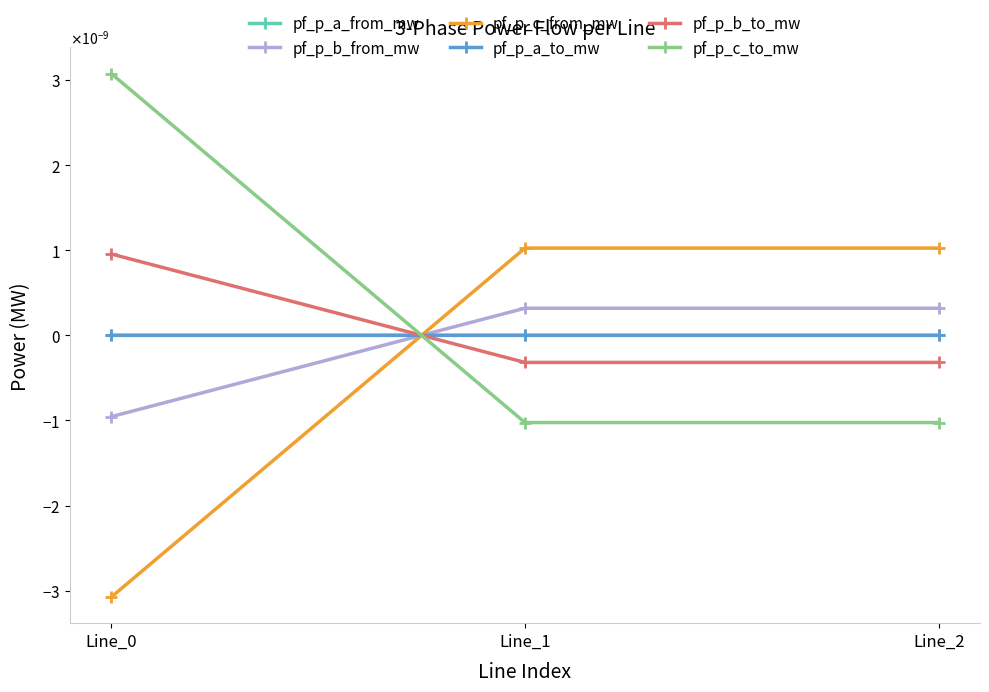

Is this an area chart (filled region under the line)?

No